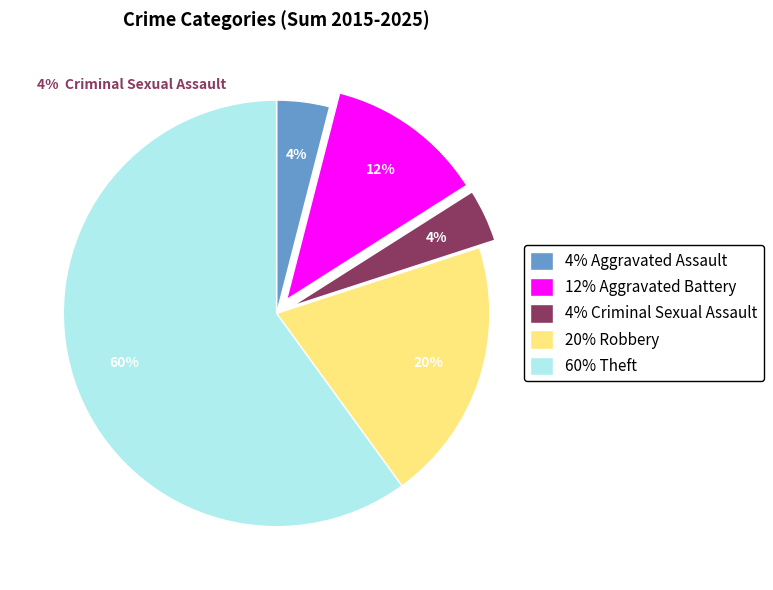

Is 12% Aggravated Battery the majority of the pie?

No